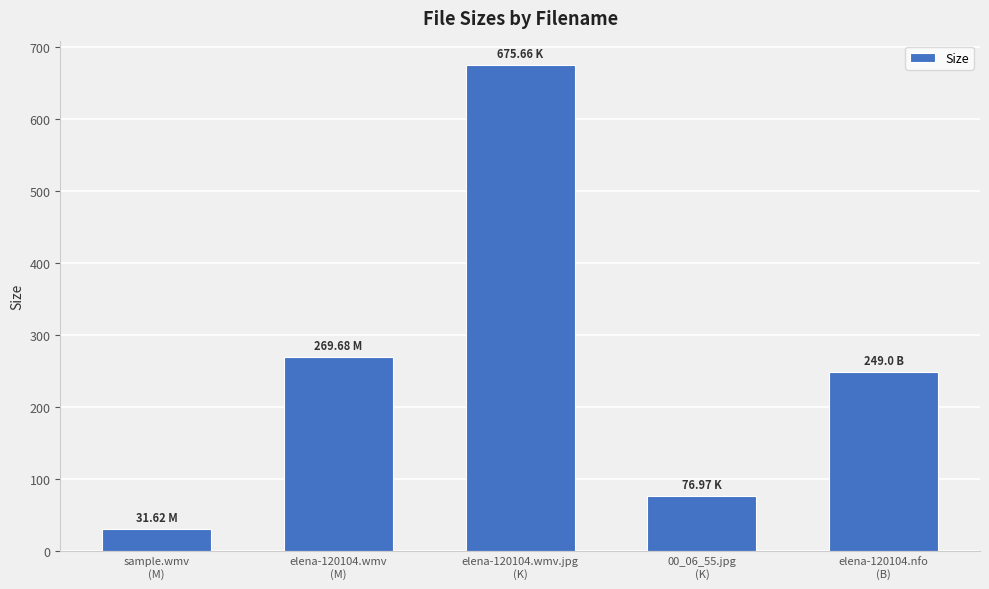

How many data points does each series have?

5